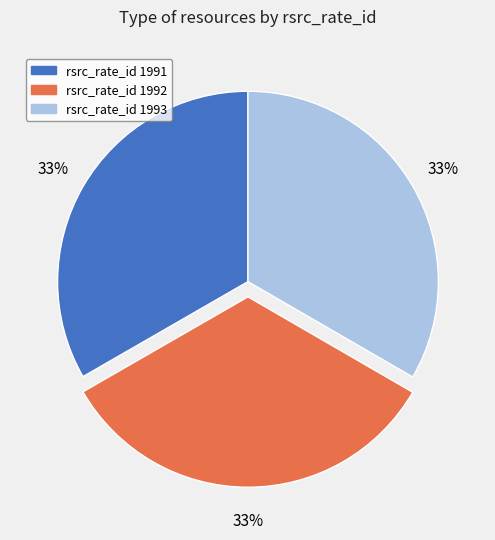

Approximately how many times larger is the value at rsrc_rate_id 1992 compared to rsrc_rate_id 1991?

1.0